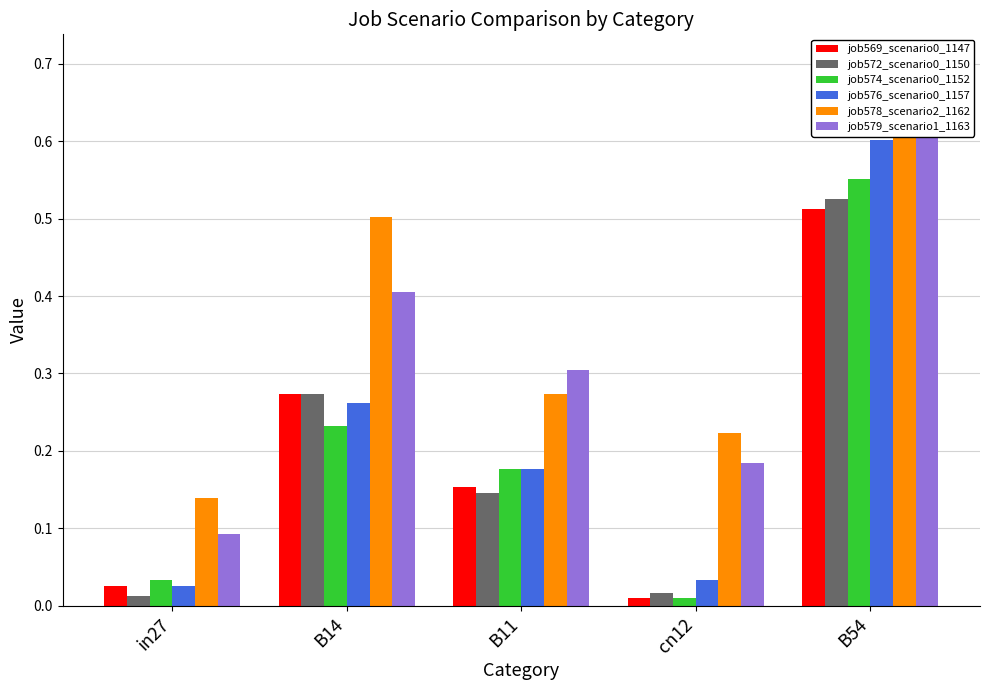

What are all the series names shown in the legend?

job569_scenario0_1147, job572_scenario0_1150, job574_scenario0_1152, job576_scenario0_1157, job578_scenario2_1162, job579_scenario1_1163